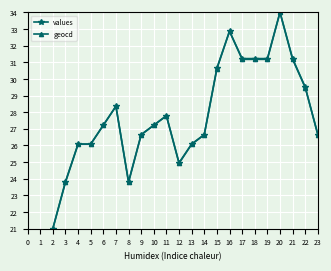

At how many categories does at least one series exceed 27?

24